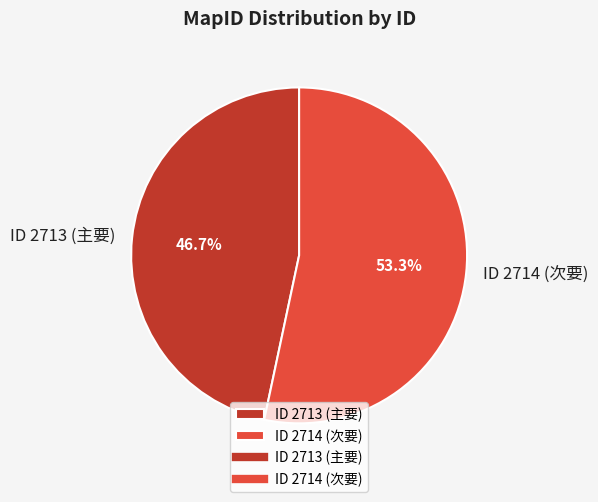

What is the majority slice?

ID 2714 (次要)